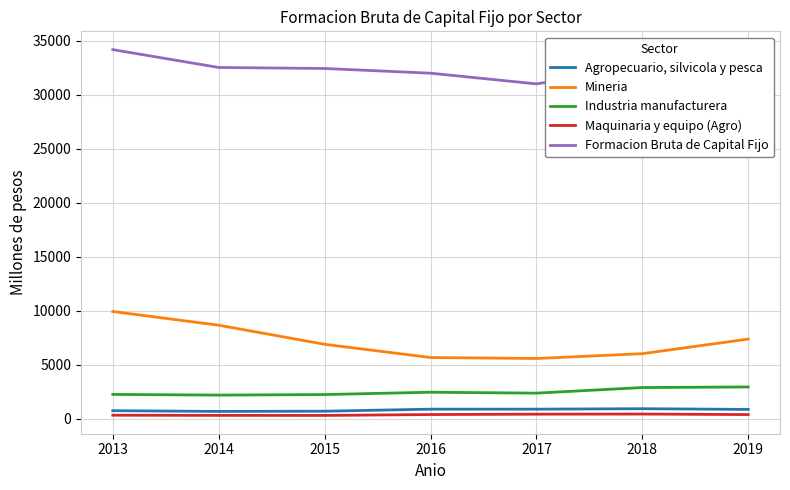

What is the smallest value displayed?

327